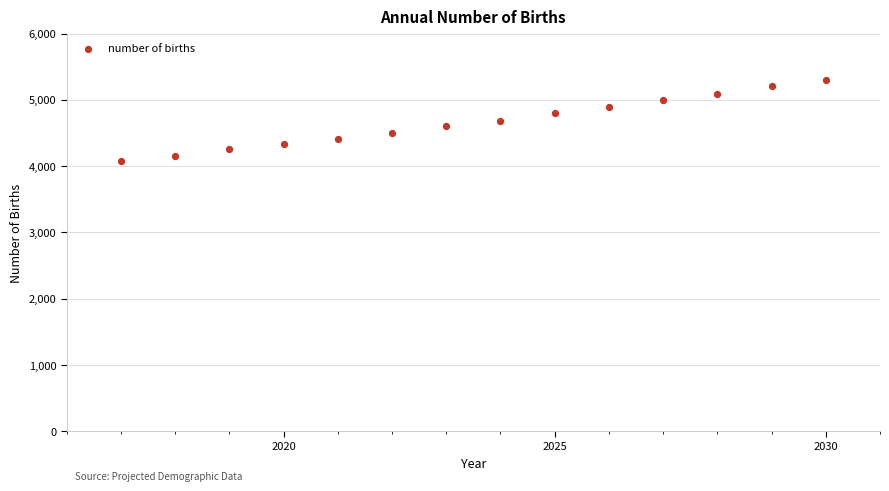

What is the range of Y values (max minus min)?

1218.6